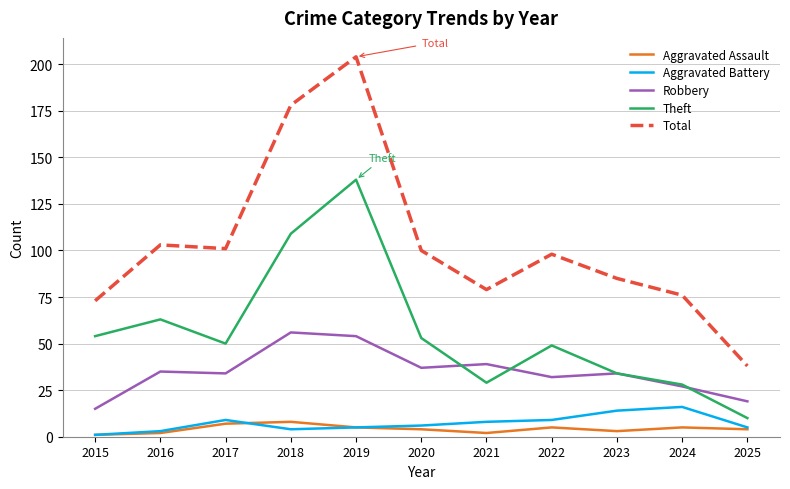

True or false: Aggravated Battery and Robbery cross at least once.

False